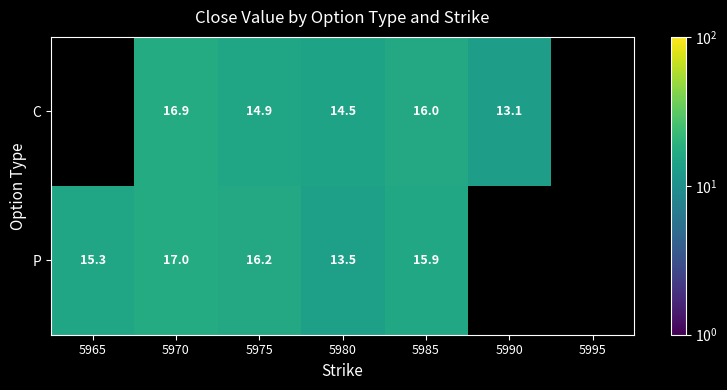

Between 5995 and 5990, which is larger?

5990